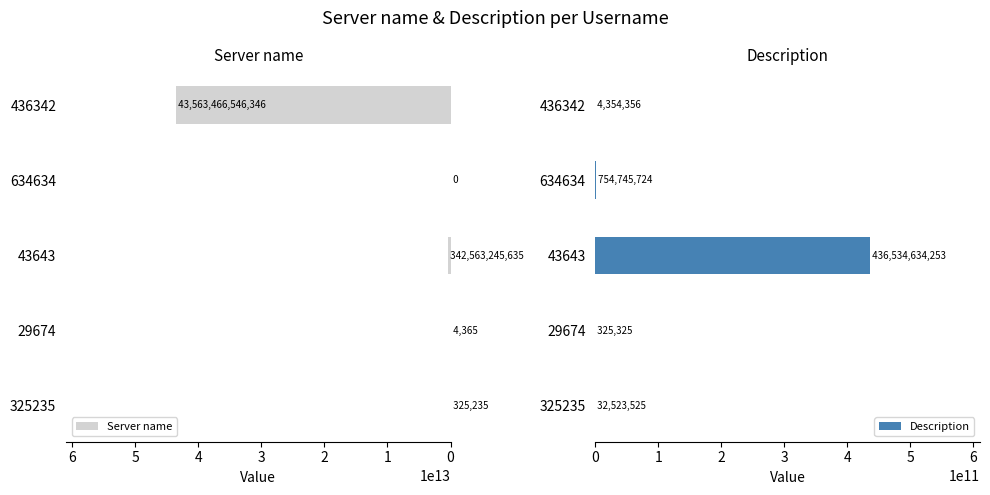

Reading right to left, list all the values displayed in this chart.

Server name: 43563466546346	0	342563245635	4365	325235
Description: 4354356	754745724	436534634253	325325	32523525